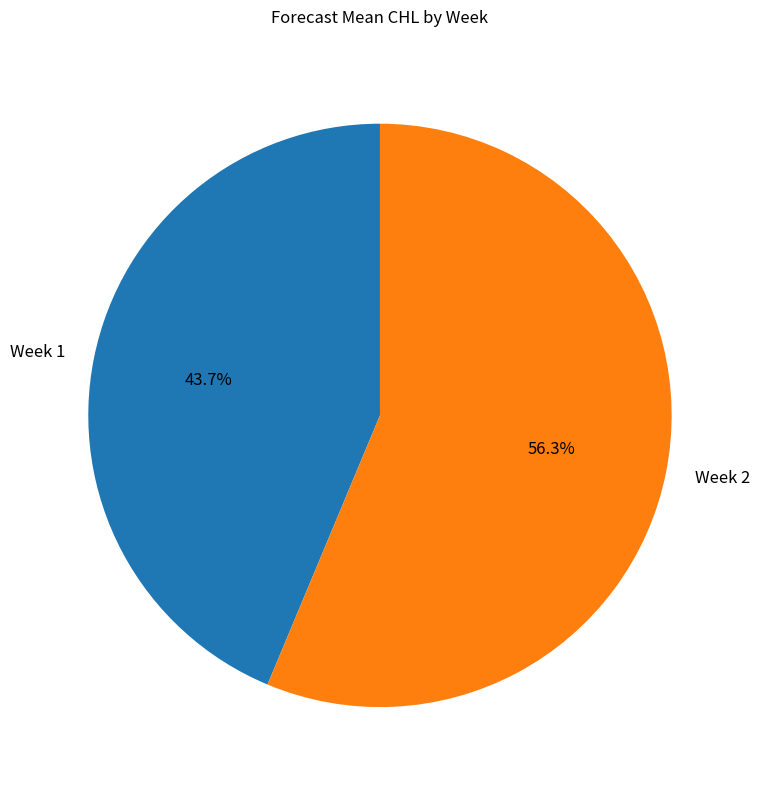

What is the ratio of the value at Week 2 to the value at Week 1?

1.3